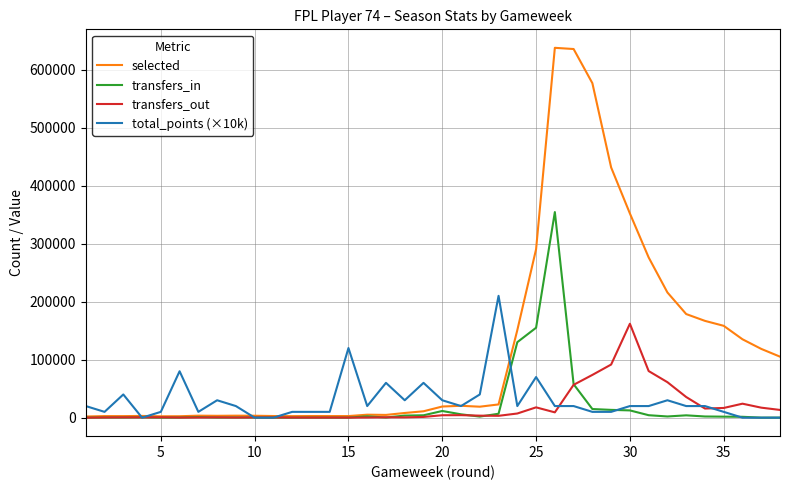

What is the average value of the selected series?

120544